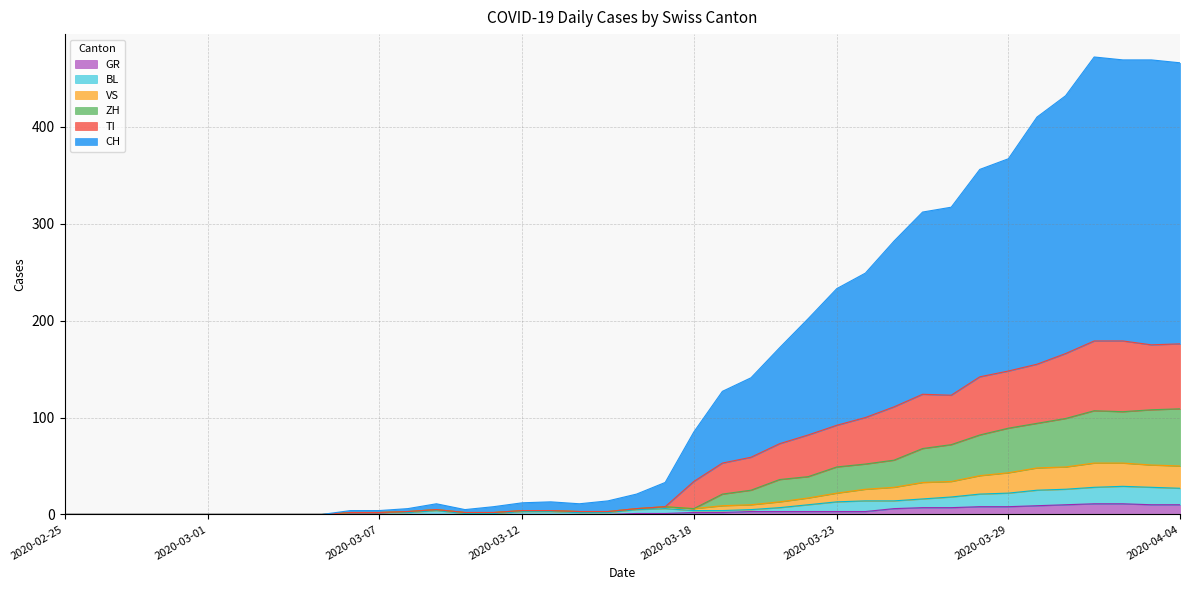

What is the highest value of the GR series?

11